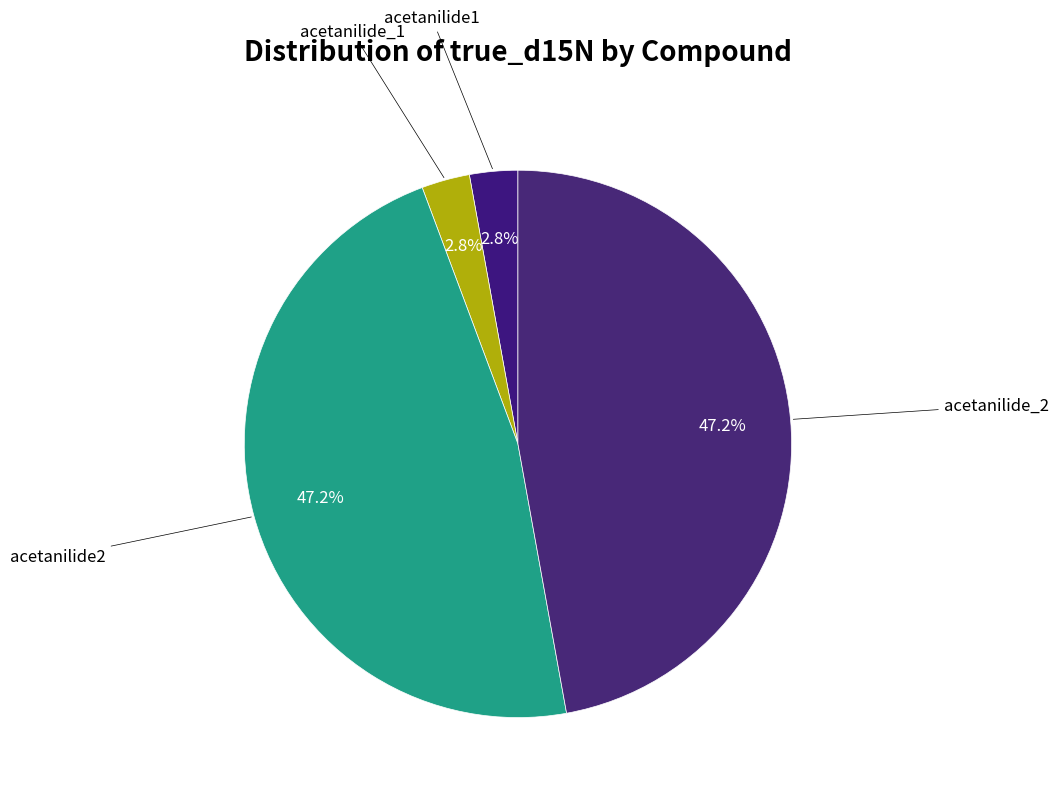

Is there any slice that represents more than half of the pie?

No